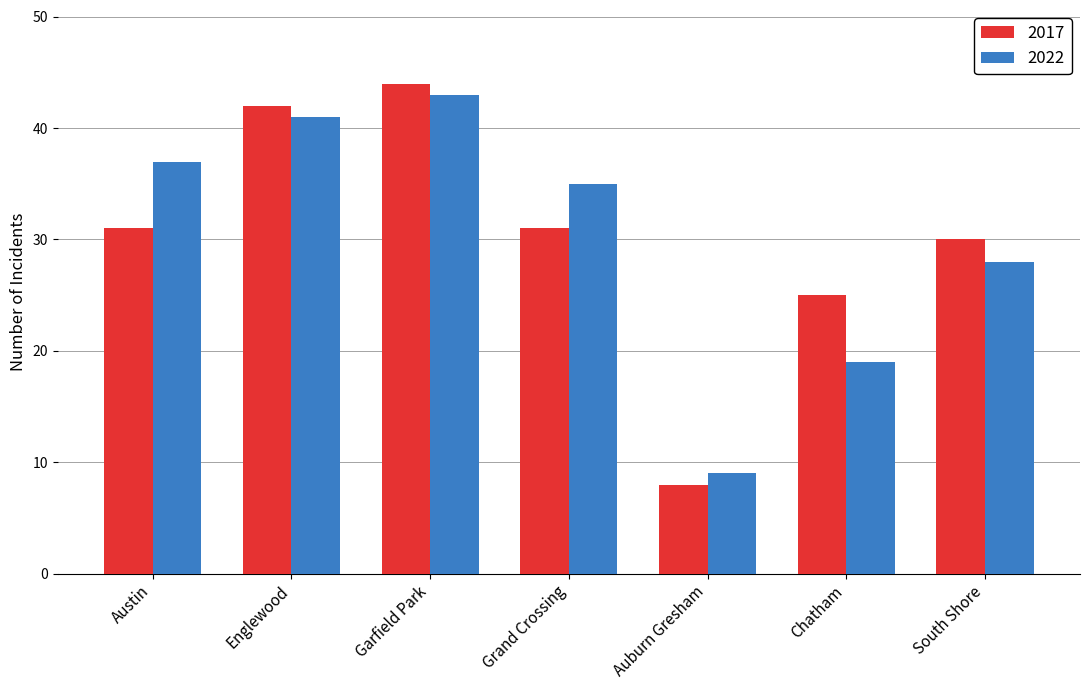

Which label corresponds to the smallest value in the chart?

Auburn Gresham